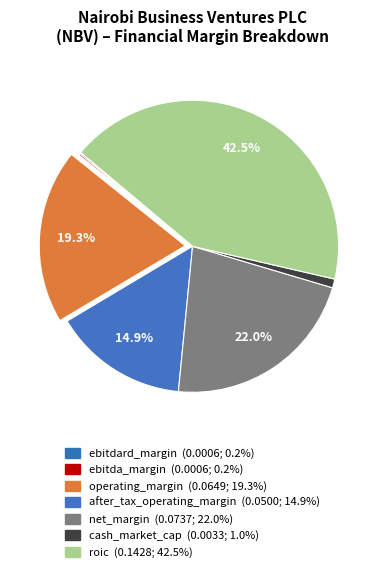

Count the number of slices in the pie.

7